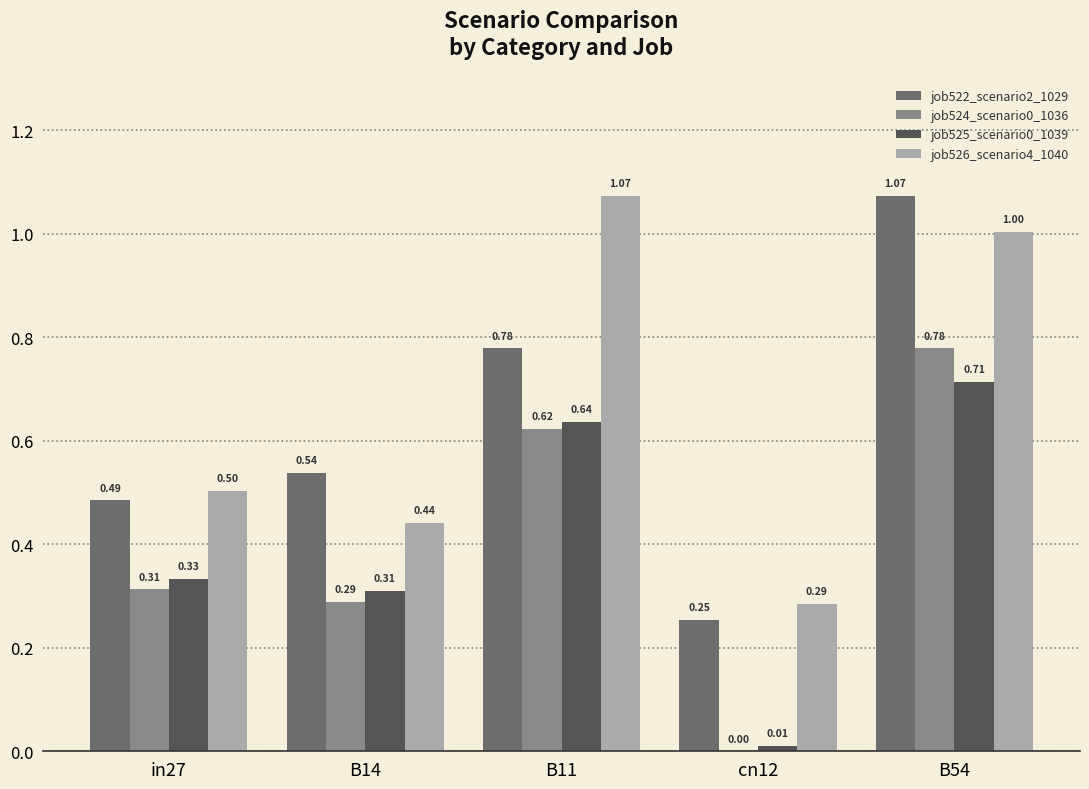

Which series changed the most between in27 and B54?

job522_scenario2_1029